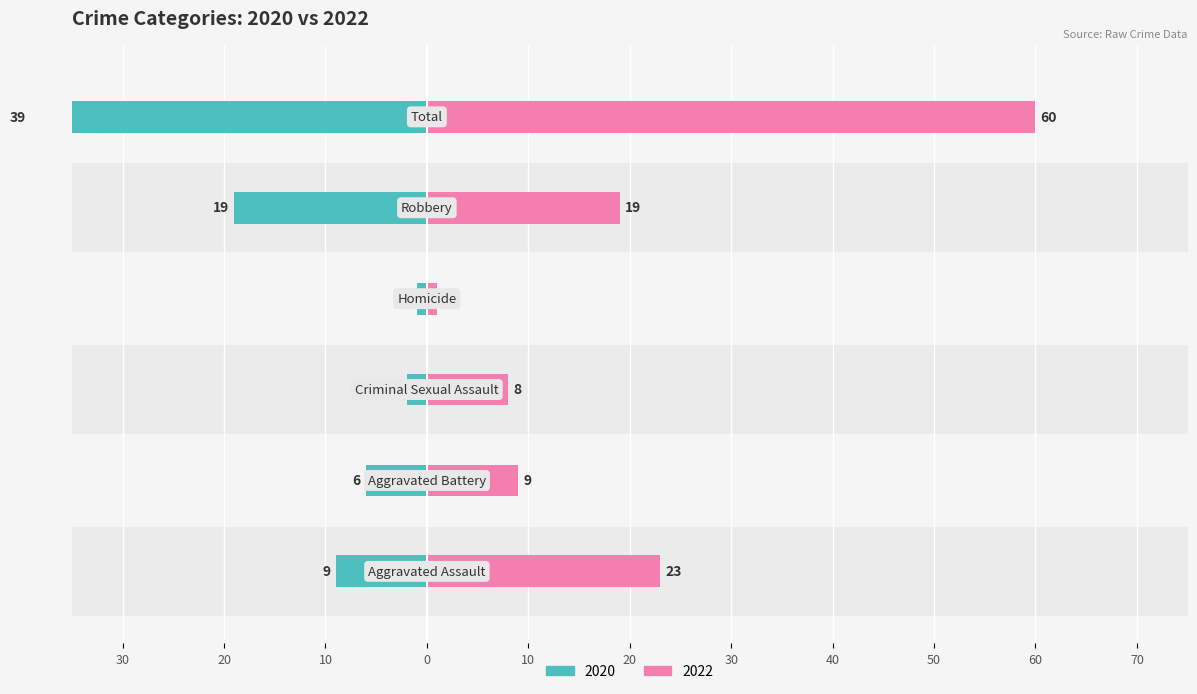

What is the label of the 4th bar from the left?

Homicide